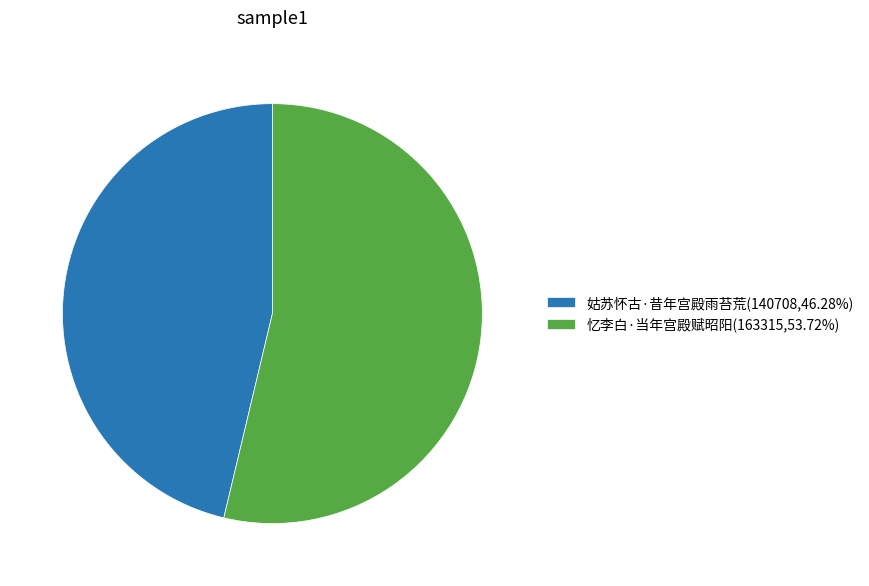

How many segments does this pie chart have?

2